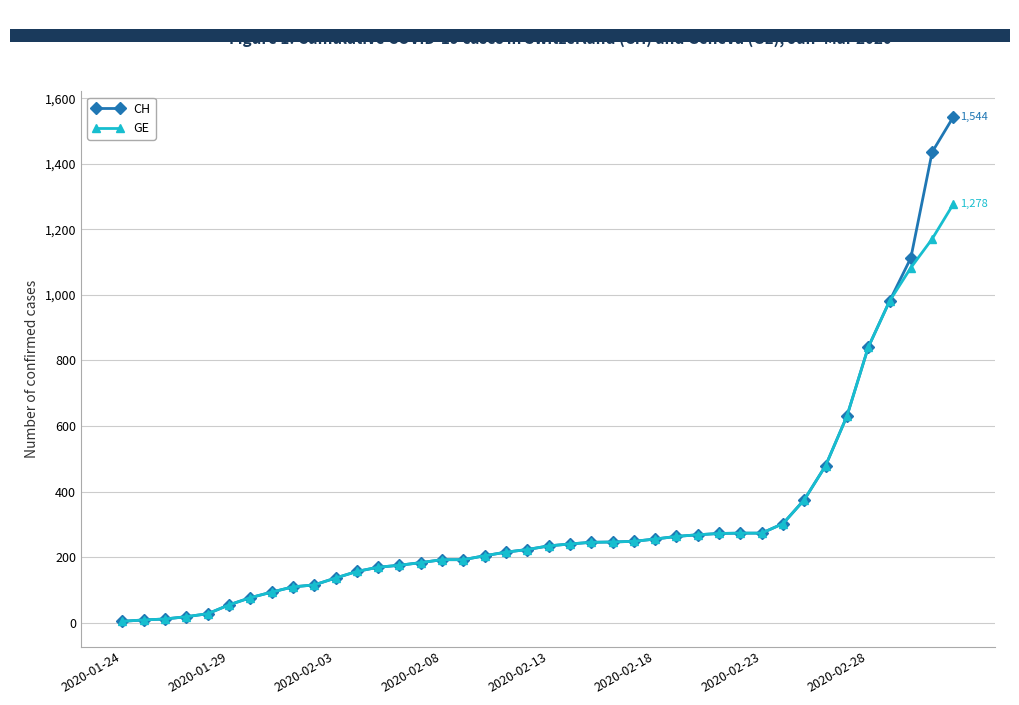

Is this an area chart (filled region under the line)?

No